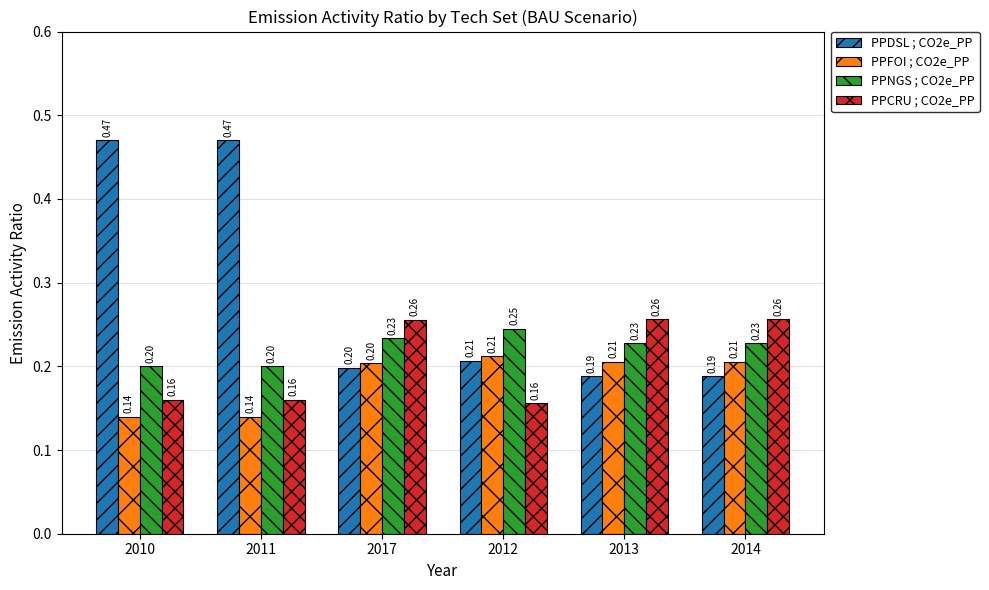

What is the sum of the PPNGS ; CO2e_PP values at 2013 and 2010?

0.4